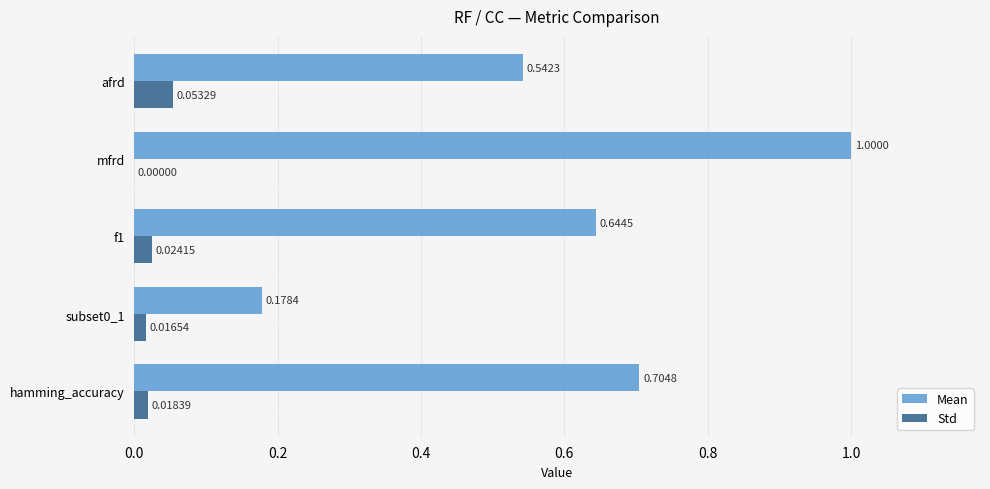

Between hamming_accuracy and afrd, which series saw the biggest shift?

Mean